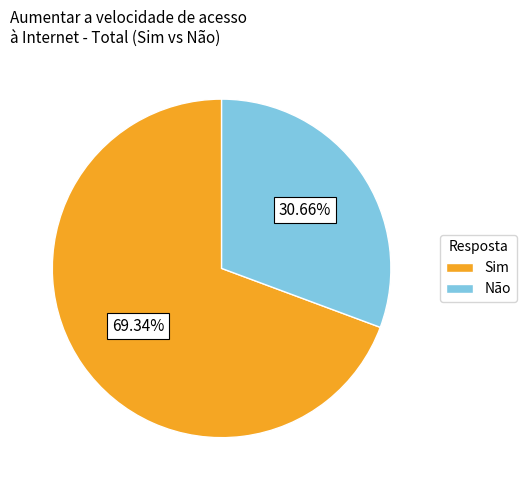

To the nearest percent, what is the difference between the largest and smallest slice percentages?

39%